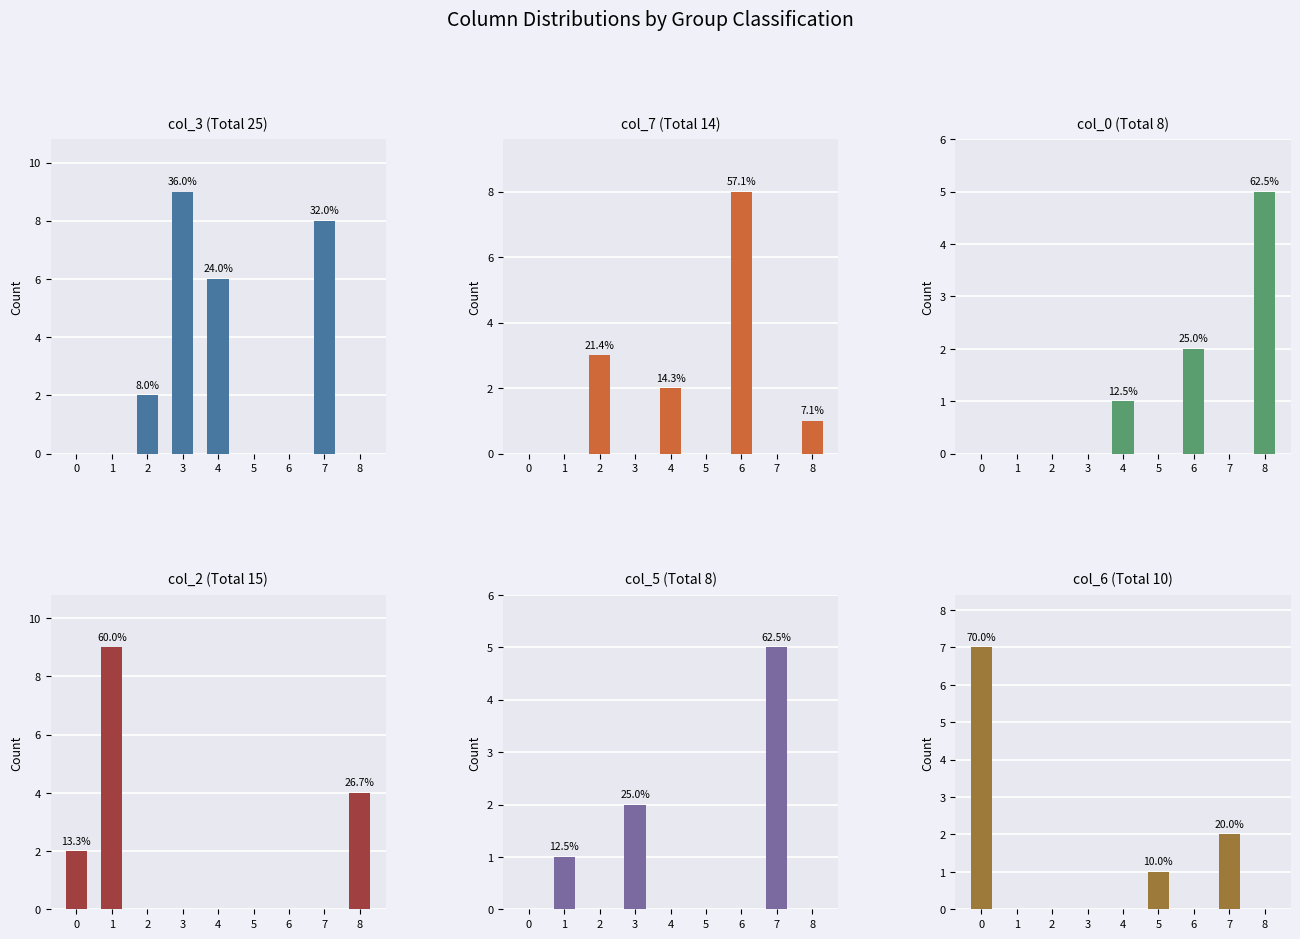

List the labels in order of col_0 value, smallest first.

0, 1, 2, 3, 5, 7, 4, 6, 8